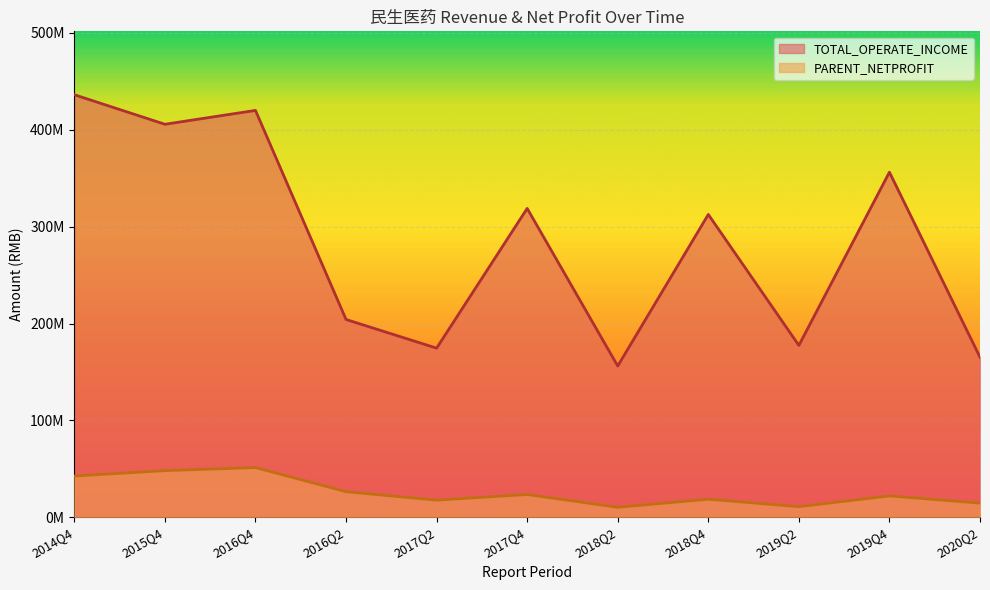

Does the chart display data point markers on the line(s)?

No